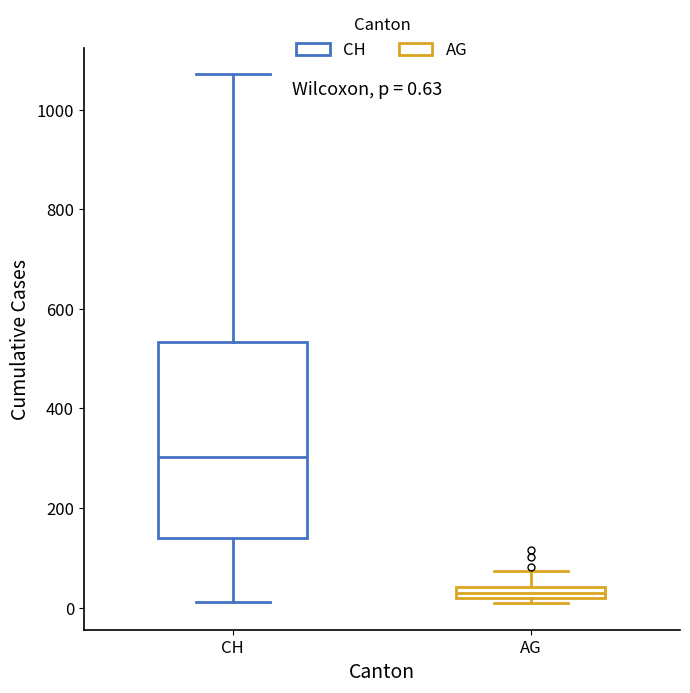

Which box has the highest median line?

CH